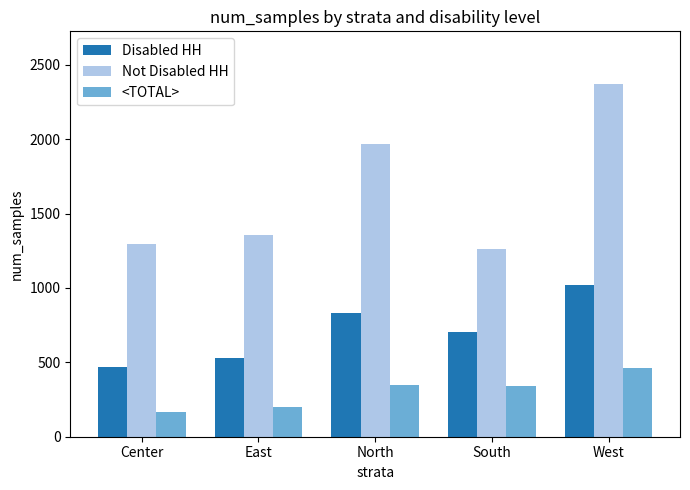

Which category has the highest value across all series?

West